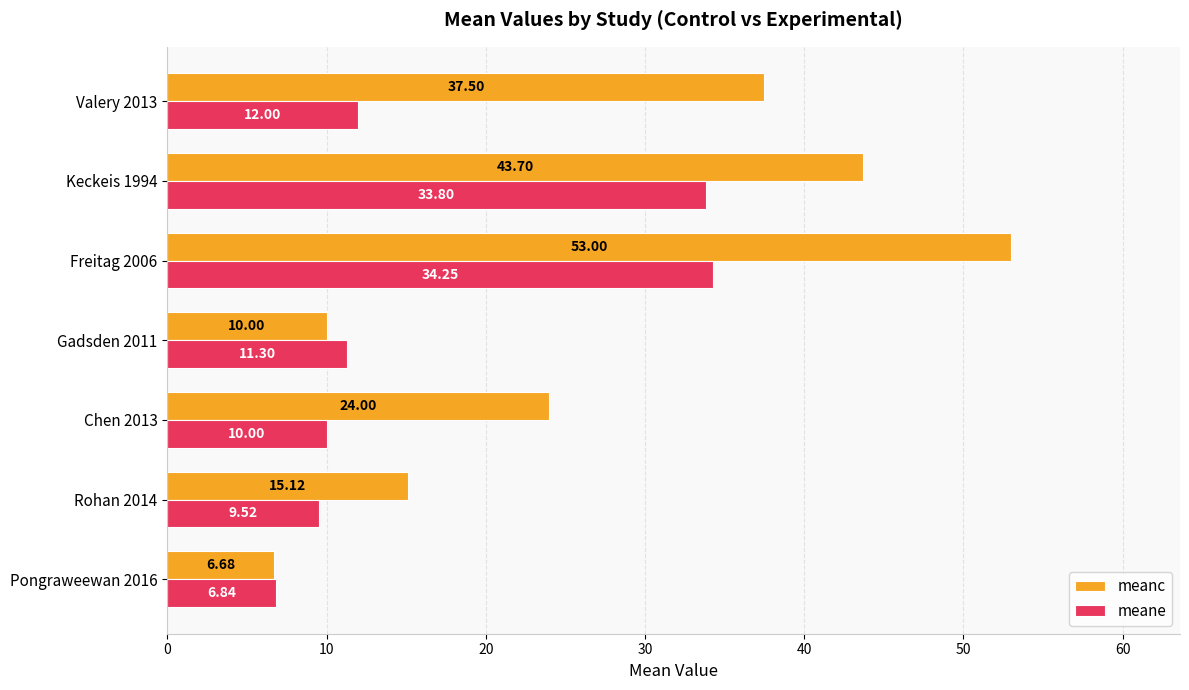

What is the difference between the maximum and minimum values in the meane series?

27.4